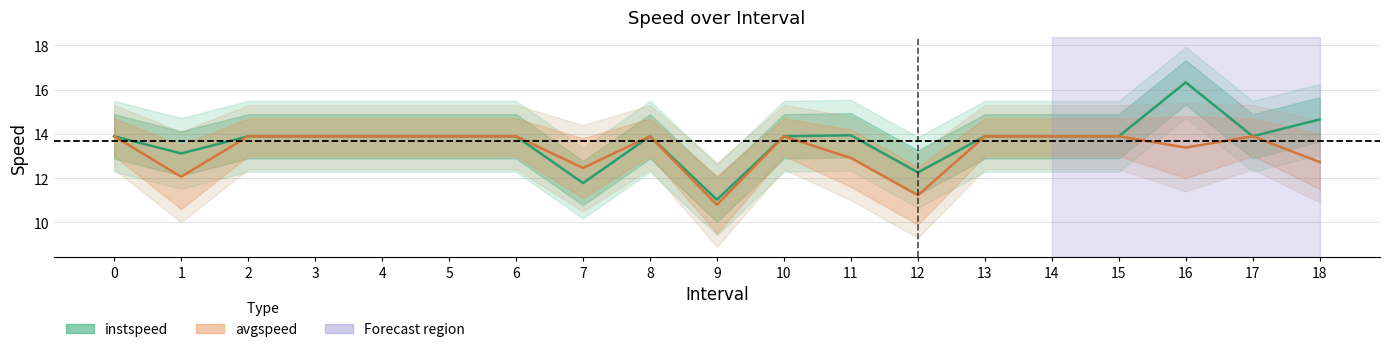

How many data points in instspeed are less than 13?

3